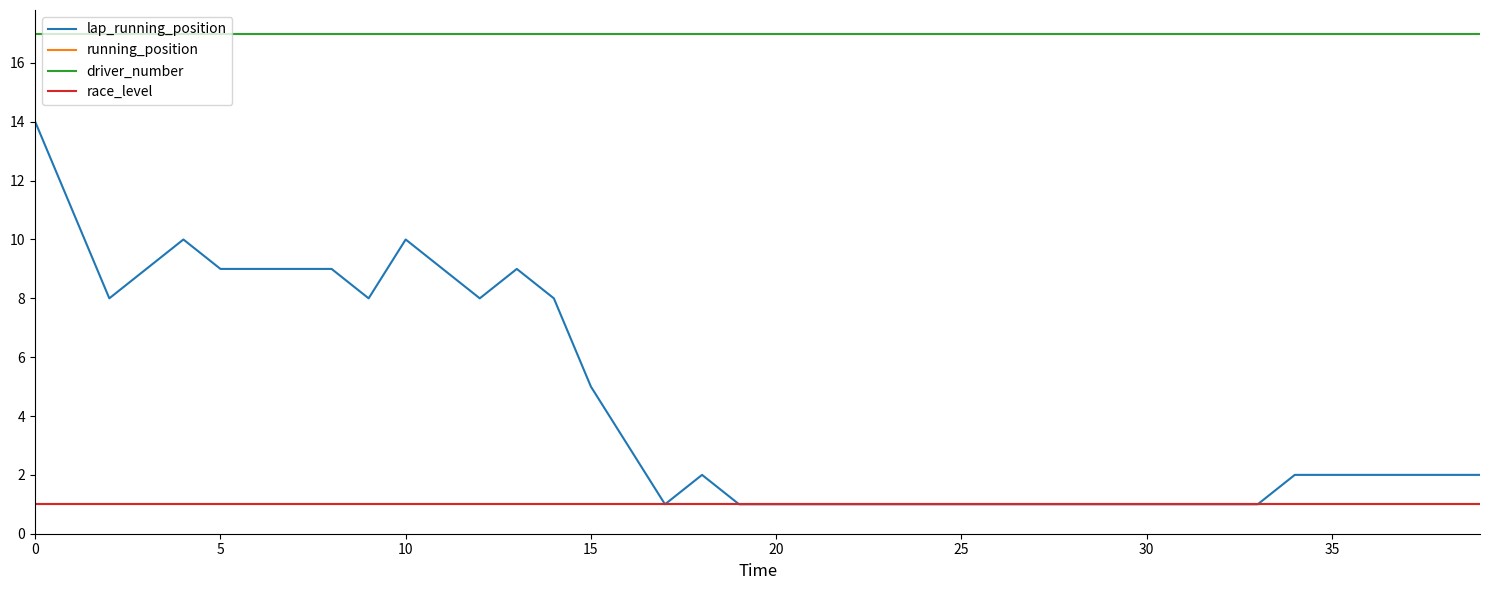

What is the average value of the running_position series?

1